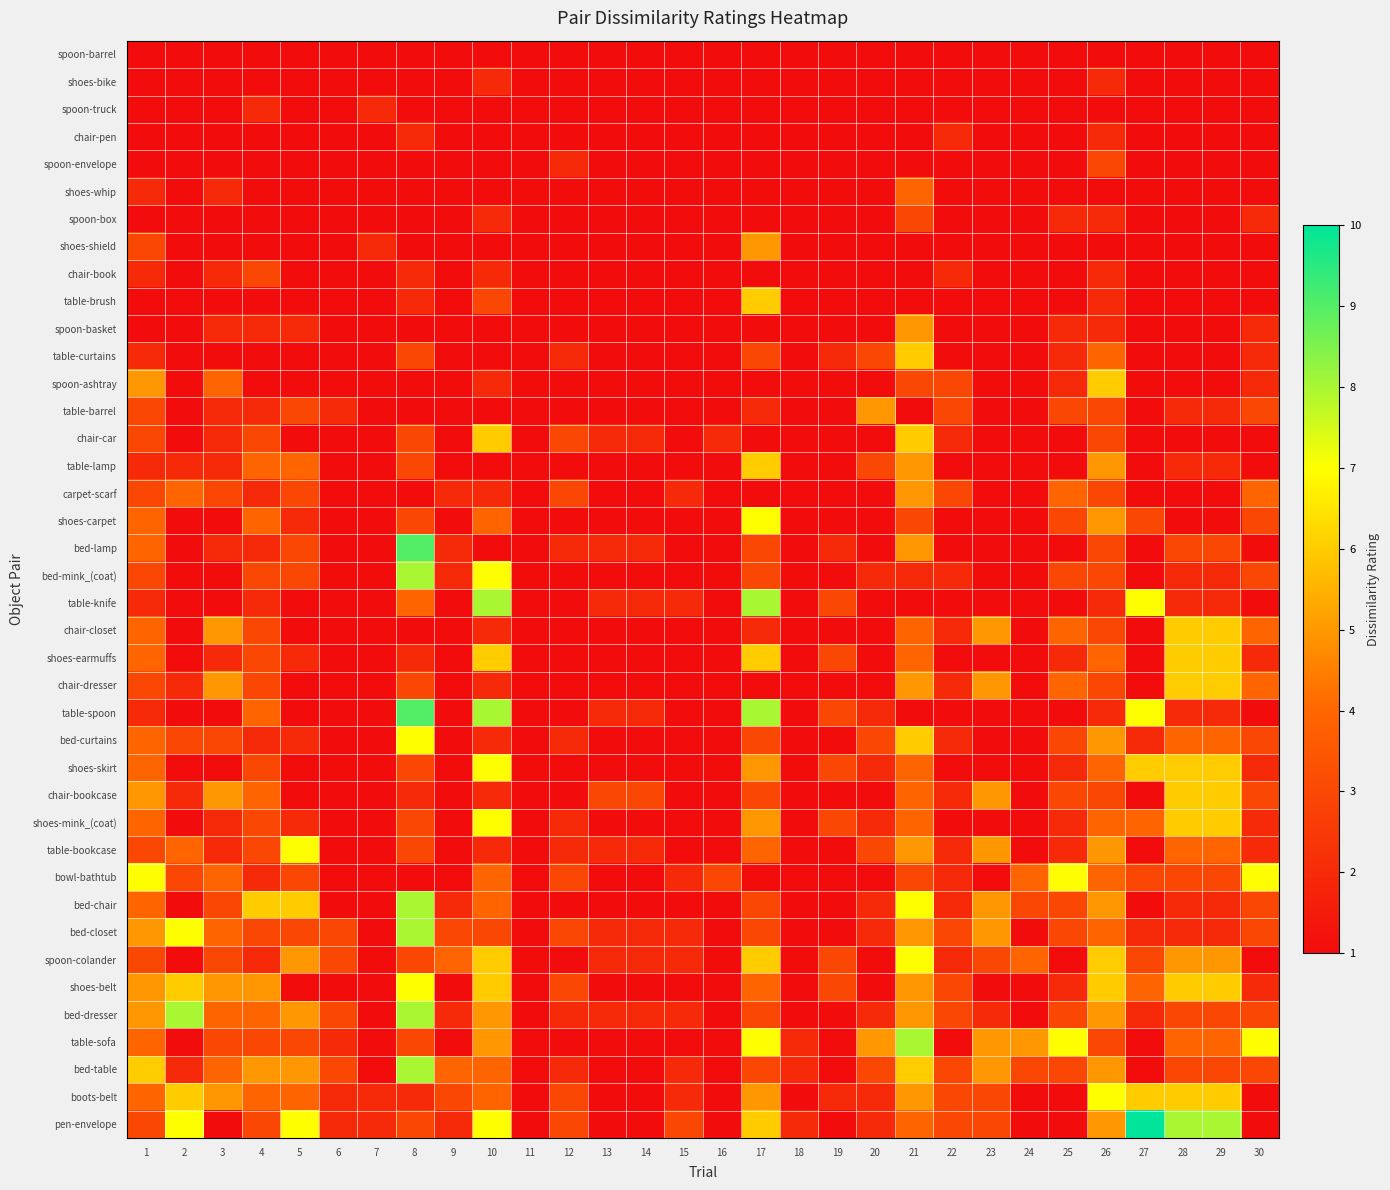

List the series in order of their peak value, lowest first.

spoon-barrel, shoes-bike, spoon-truck, chair-pen, spoon-envelope, spoon-box, chair-book, shoes-whip, shoes-shield, spoon-basket, table-barrel, carpet-scarf, table-brush, table-curtains, spoon-ashtray, chair-car, table-lamp, chair-closet, shoes-earmuffs, chair-dresser, chair-bookcase, shoes-carpet, bed-curtains, shoes-skirt, shoes-mink_(coat), table-bookcase, bowl-bathtub, spoon-colander, shoes-belt, boots-belt, bed-mink_(coat), table-knife, bed-chair, bed-closet, bed-dresser, table-sofa, bed-table, bed-lamp, table-spoon, pen-envelope